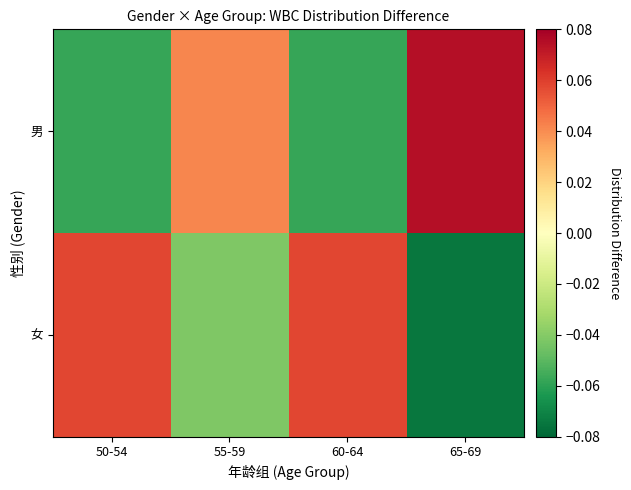

How many data points does each series have?

4